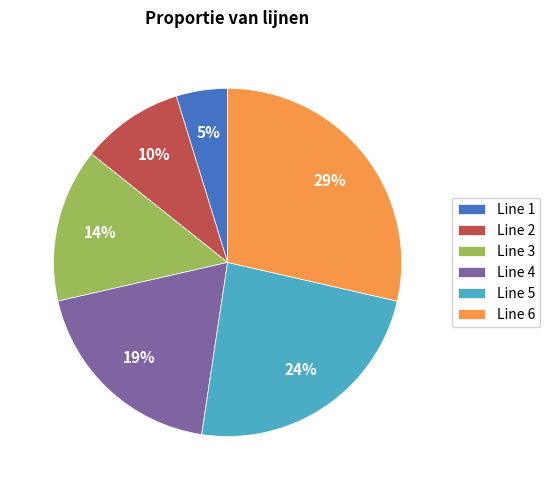

Approximately how many times larger is the value at Line 2 compared to Line 5?

0.4